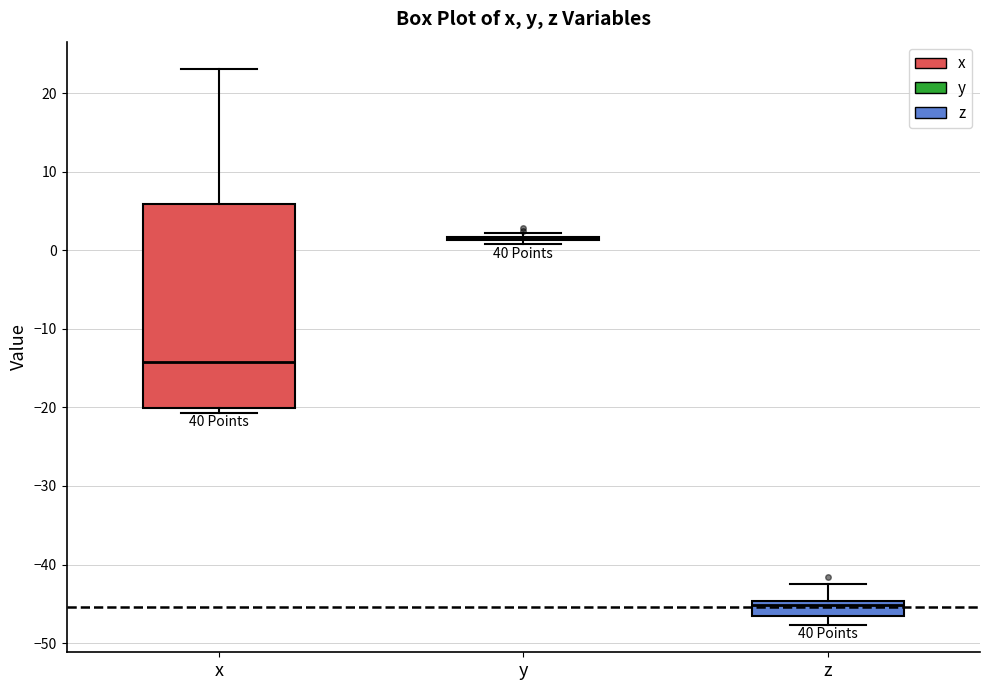

Where is the upper edge of the box for z on the y-axis? The values are not printed on the chart, so give them approximately, as read against the axis.

-45